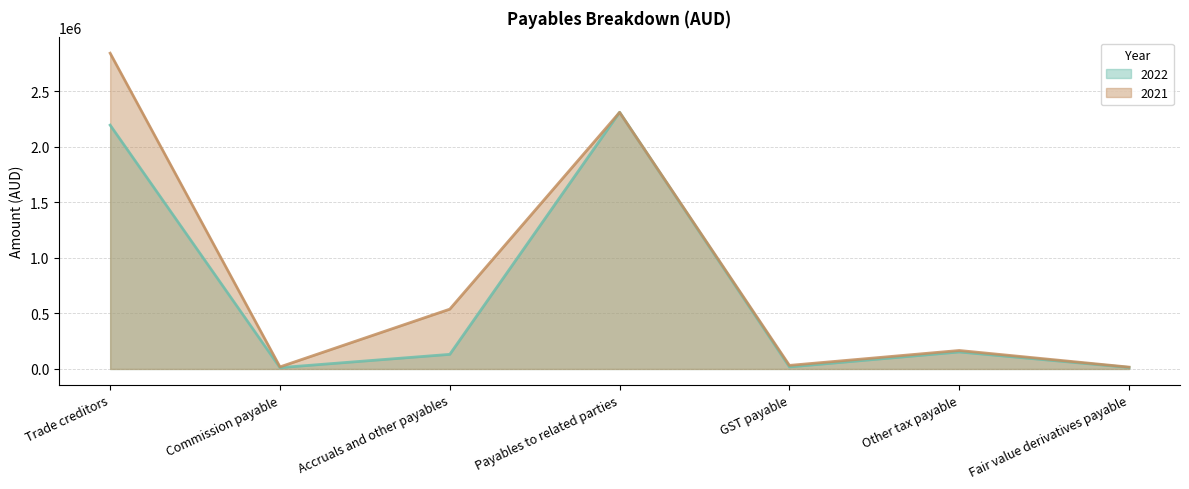

Is the value of 2021 at Other tax payable greater than the value of 2022 at Payables to related parties?

No